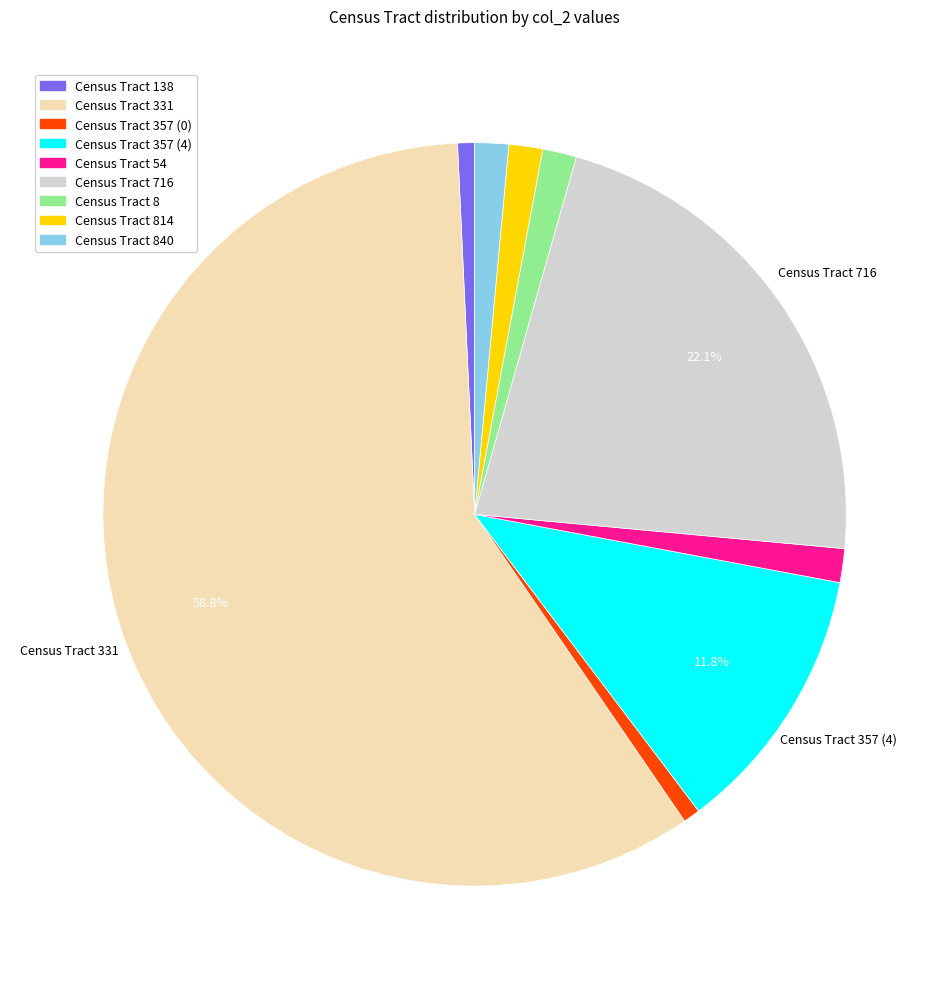

How many segments does this pie chart have?

9